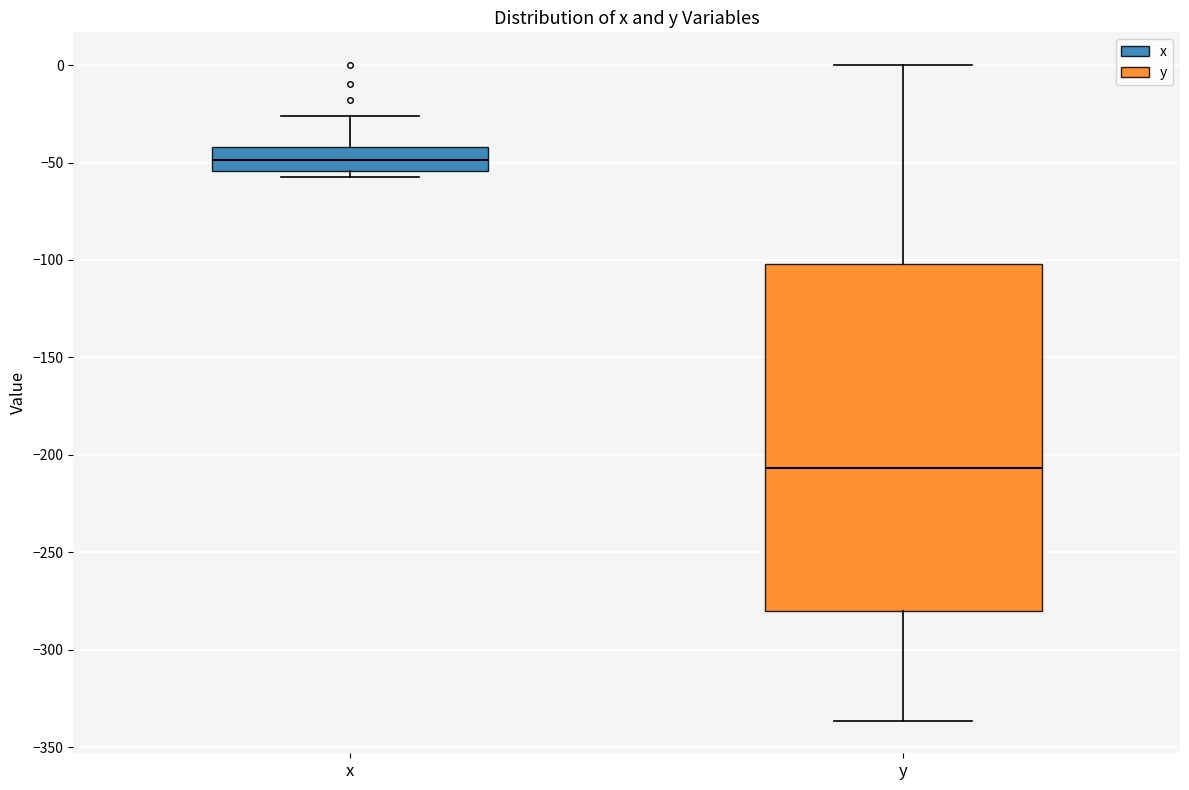

Reading left to right, read every box against the y-axis: the position of its median line, the range the box covers, and the ends of its whiskers. The values are not printed on the chart, so give them approximately, as read against the axis.

x: median -50, box -55 to -40, whiskers -60 to -25
y: median -205, box -280 to -100, whiskers -335 to 0